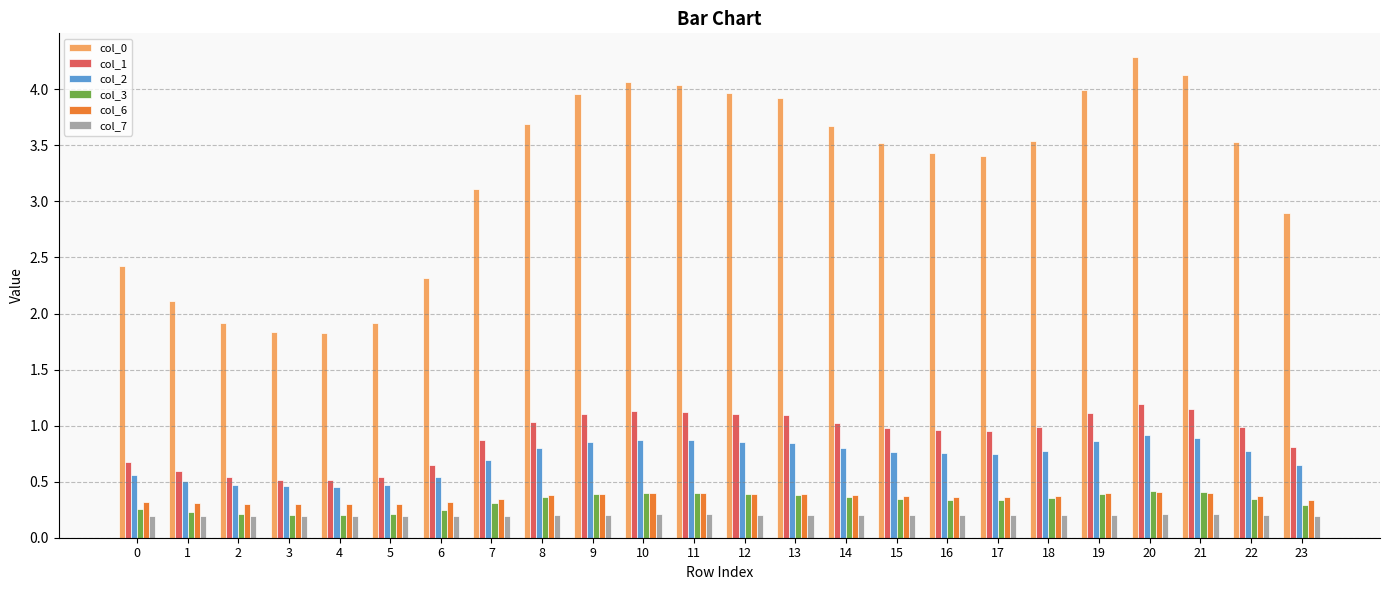

Which series has the largest range (max minus min)?

col_0